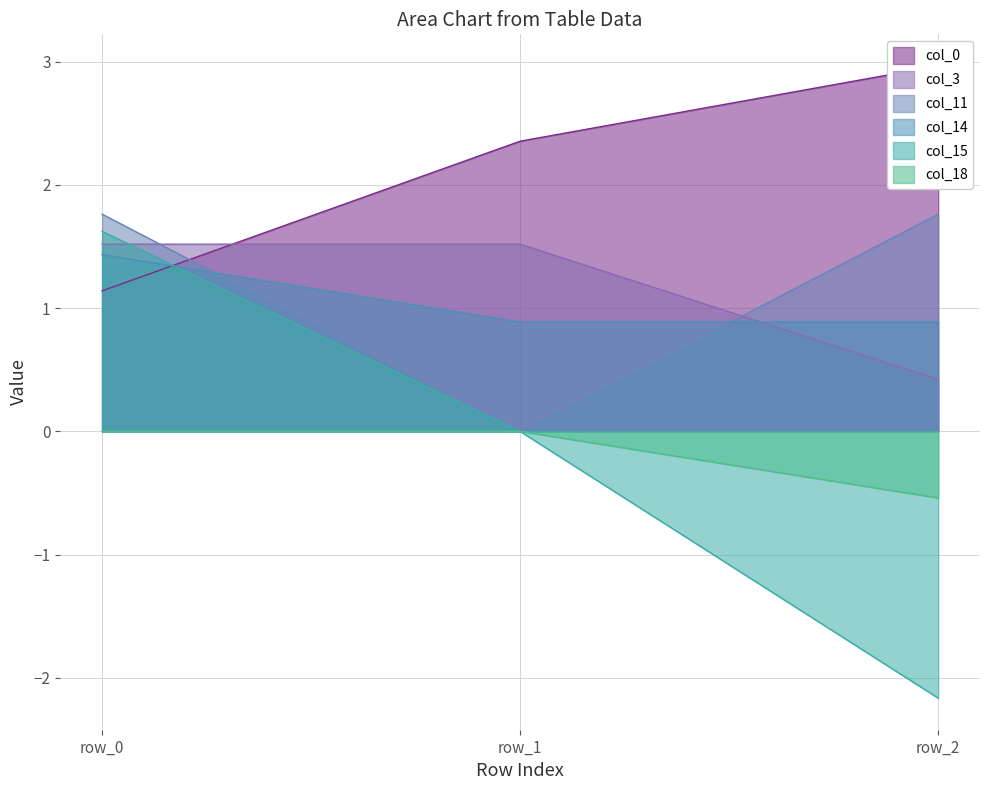

Which label corresponds to the largest value in the chart?

row_2